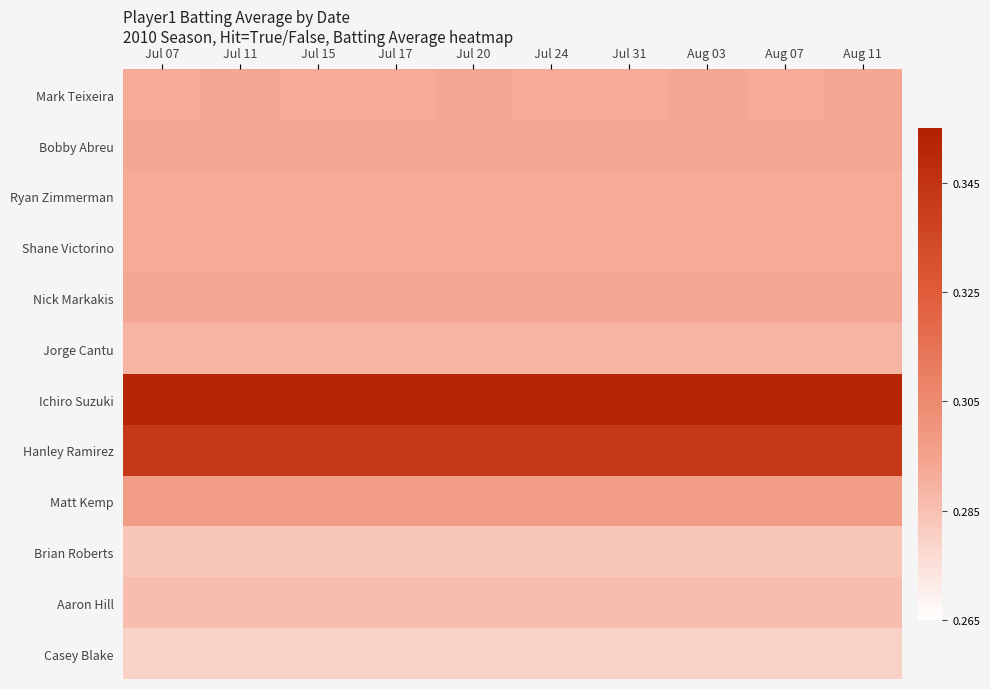

Count the number of categories in the chart.

10